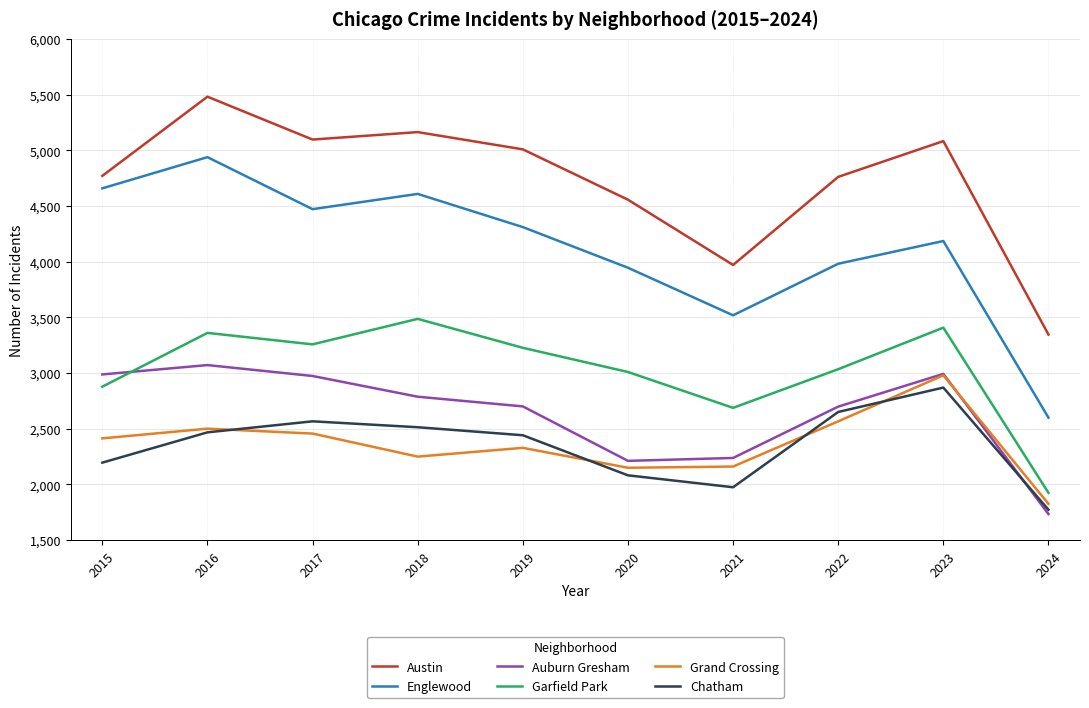

Which series has the widest spread of values?

Englewood